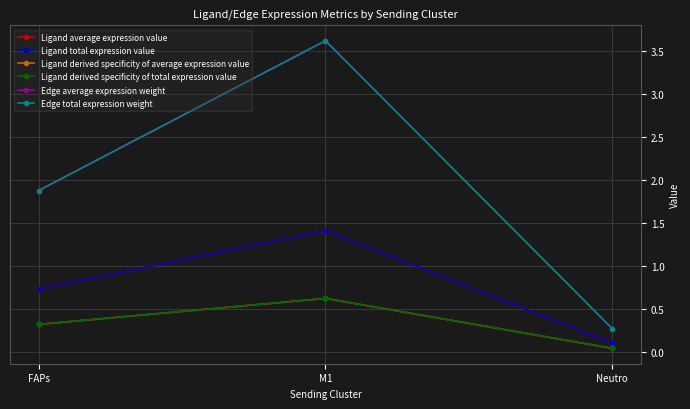

Which series has the largest range (max minus min)?

Edge average expression weight